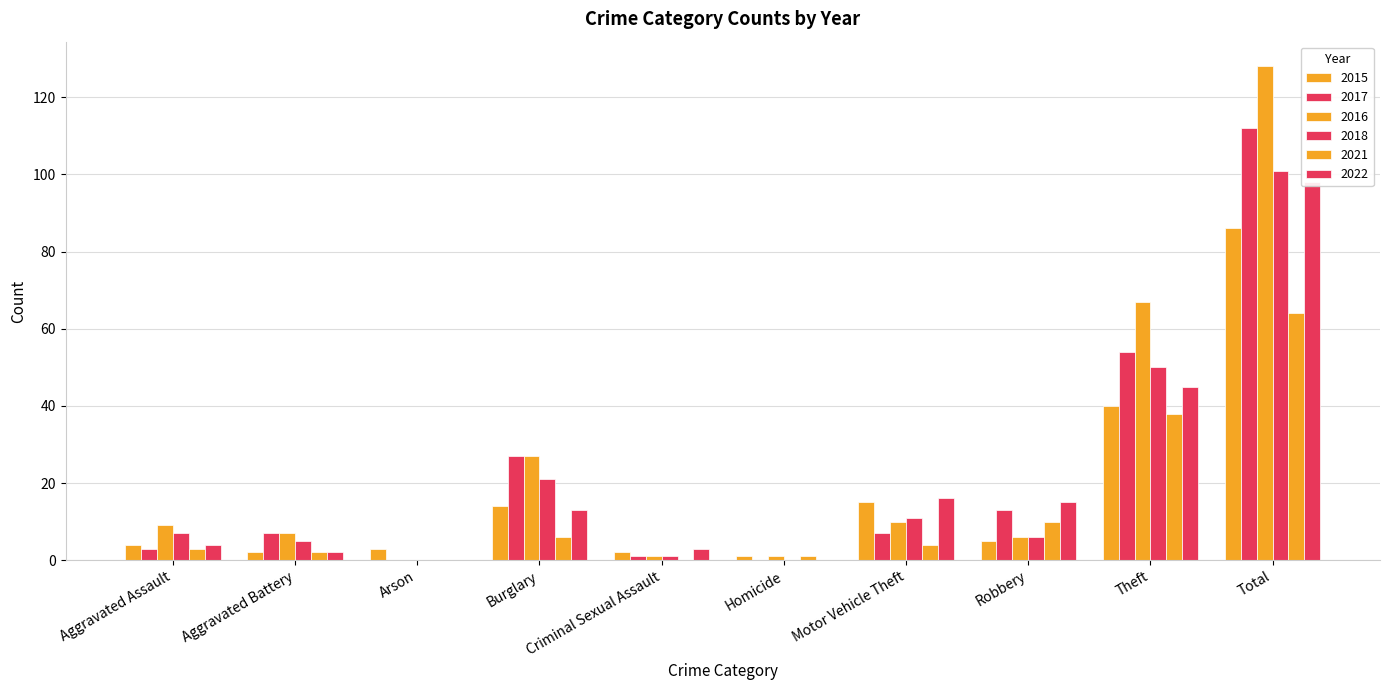

At which category is the sum across all series the highest?

Total